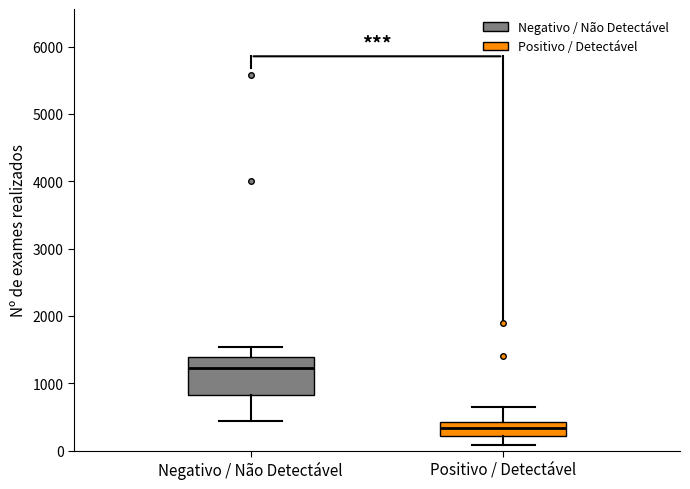

Which box has the highest median line?

Negativo / Não Detectável